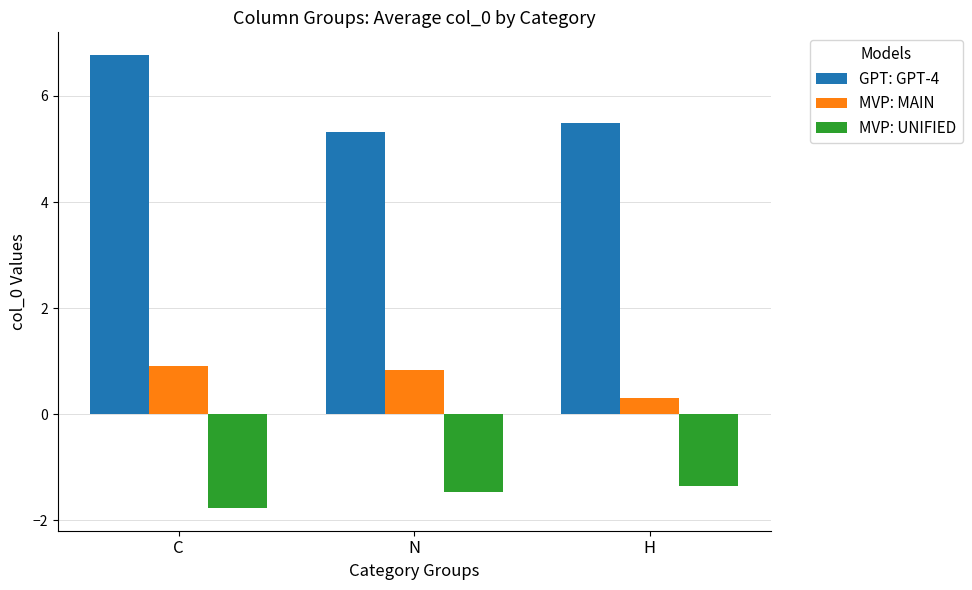

Reading left to right, what are all the values shown in this chart?

GPT: GPT-4: 6.8	5.3	5.5
MVP: MAIN: 0.9	0.8	0.3
MVP: UNIFIED: -1.8	-1.5	-1.4